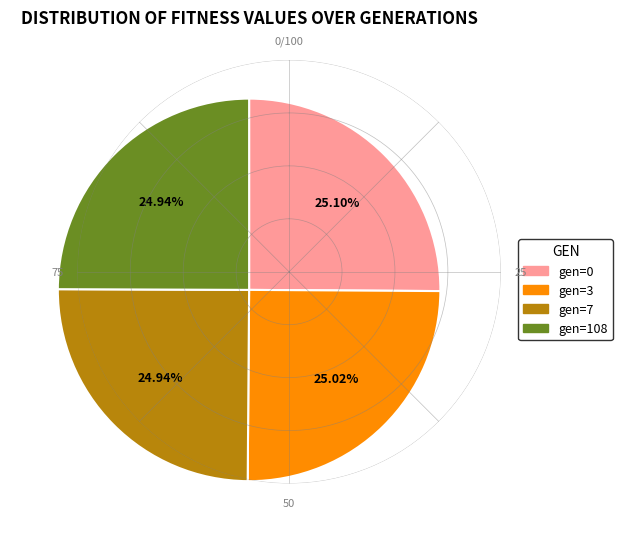

Approximately how many times larger is the value at gen=3 compared to gen=7?

1.0